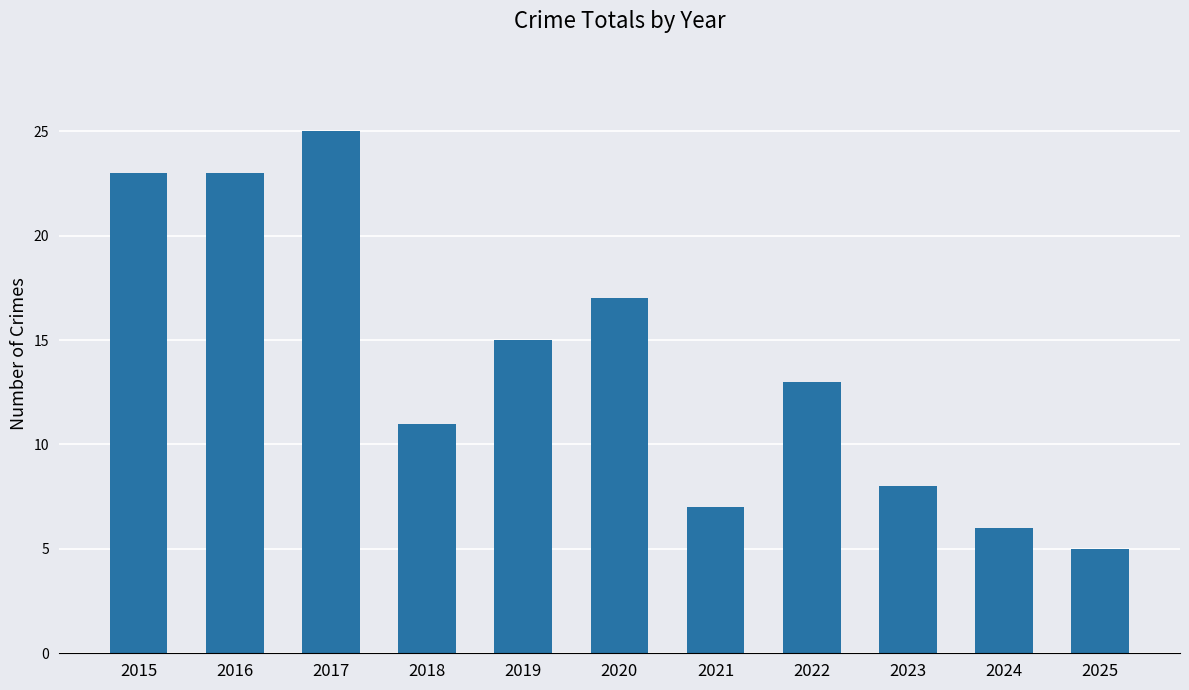

The value at 2021 is 10. True or false?

False